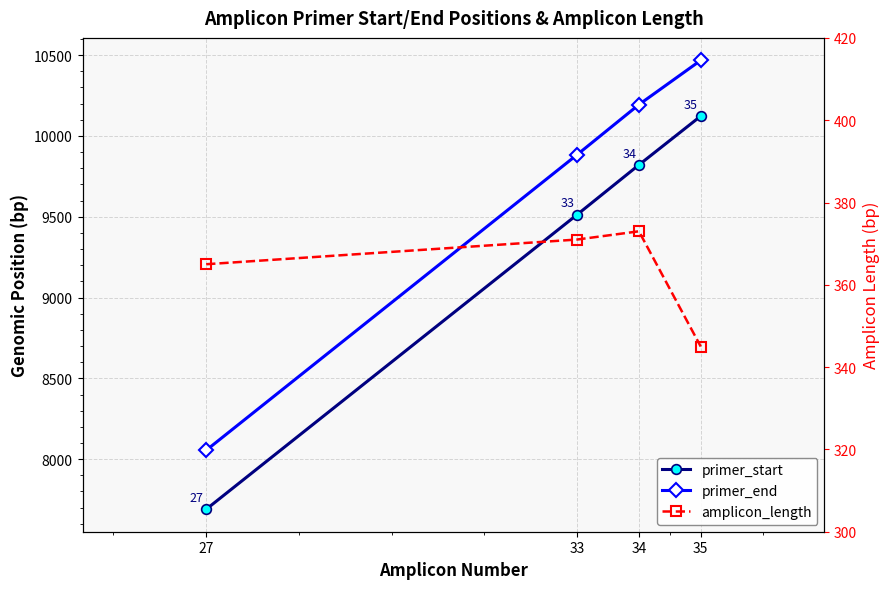

Which series has the widest spread of values?

primer_start